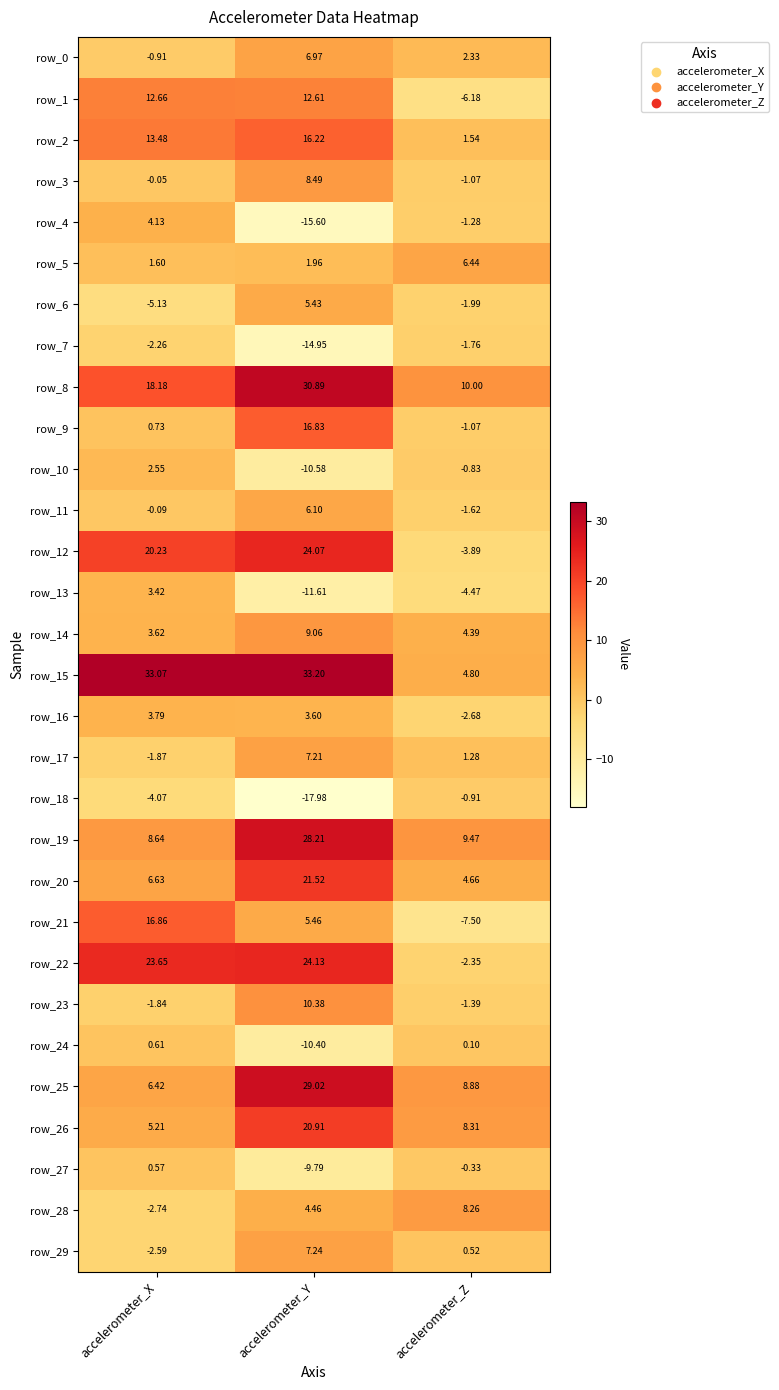

Which category has the lowest value in the row_15 series?

accelerometer_Z